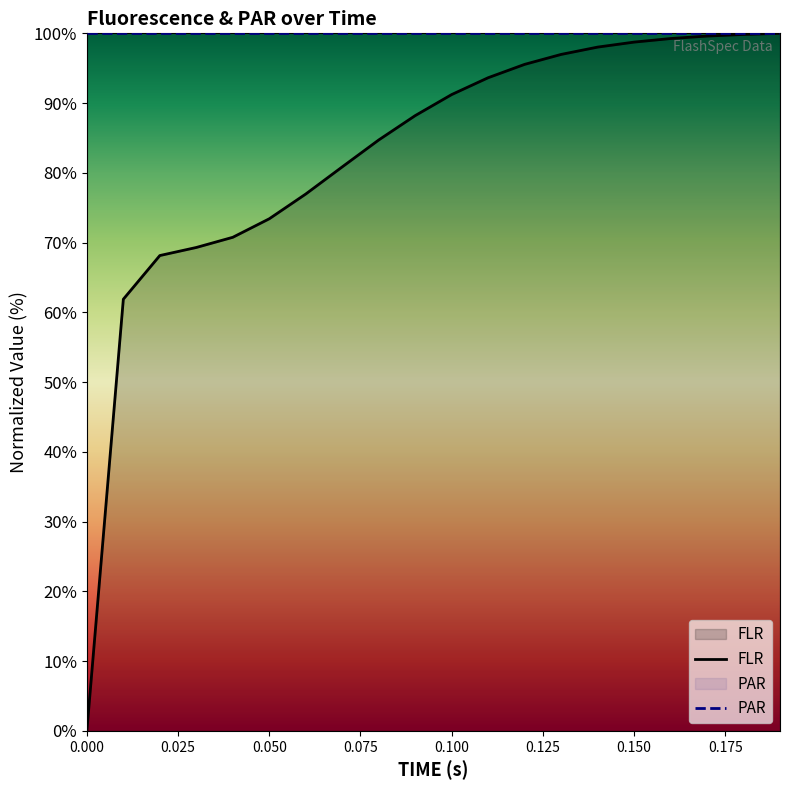

True or false: PAR and FLR intersect in this chart.

False